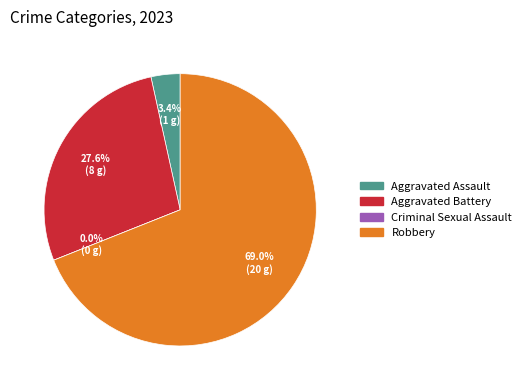

How many segments does this pie chart have?

4